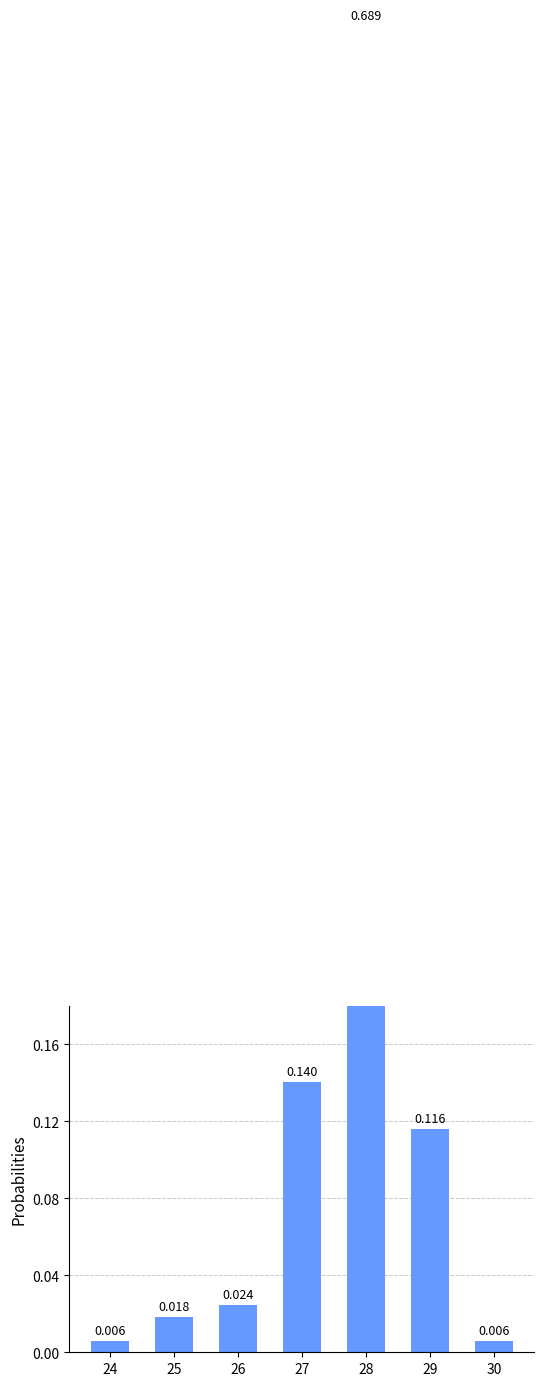

What is the value of the 4th bar from the left?

0.1